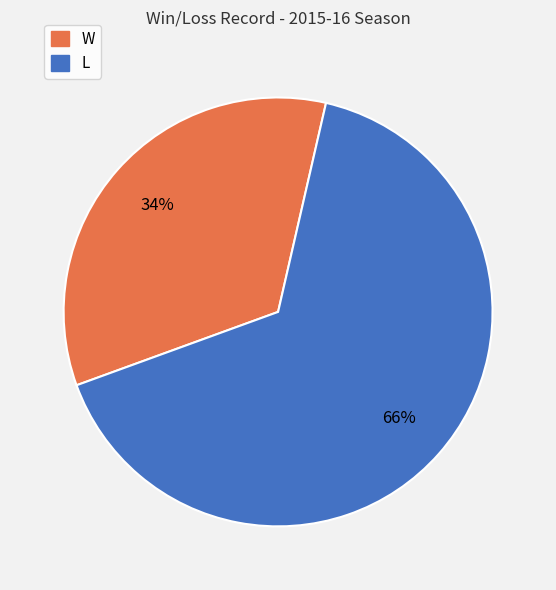

Is the sum of L and W greater than half?

Yes